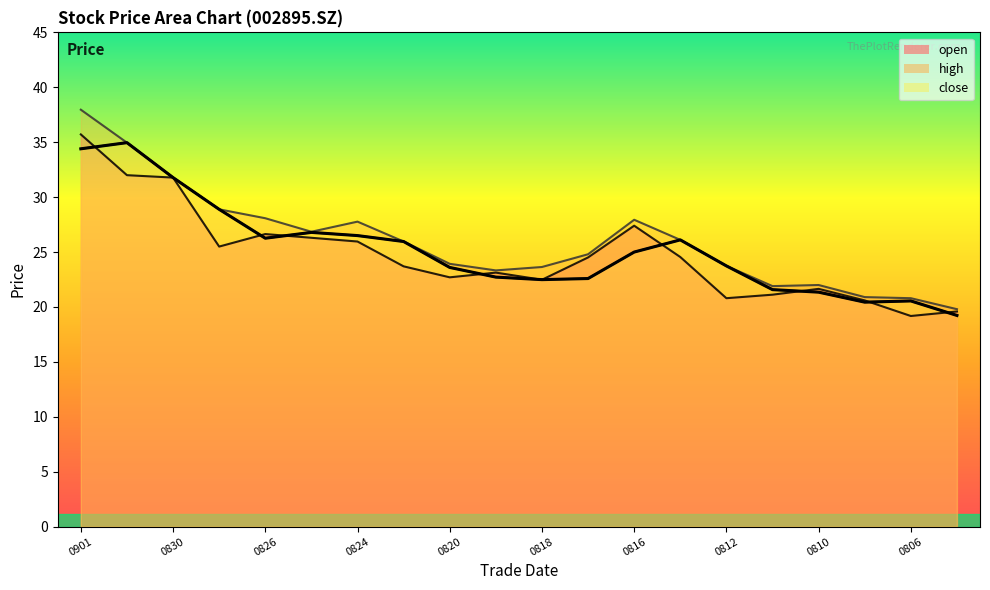

Between 20210811 and 20210806, which series saw the biggest shift?

open